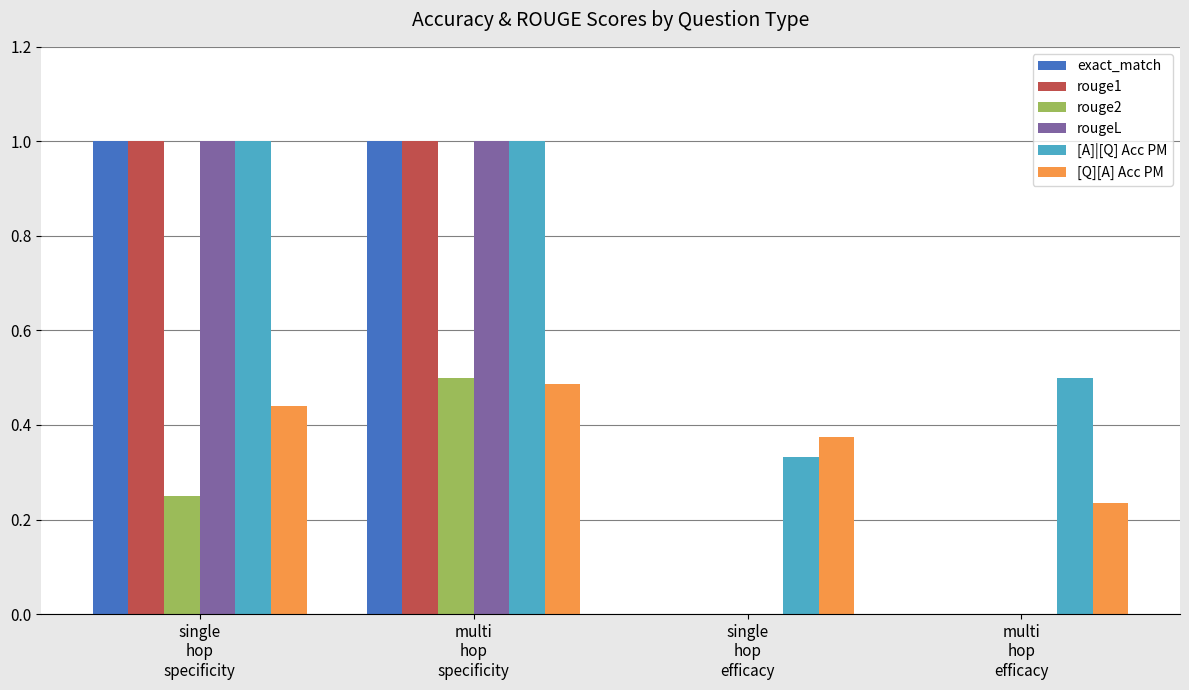

What is the greatest value displayed?

1.0